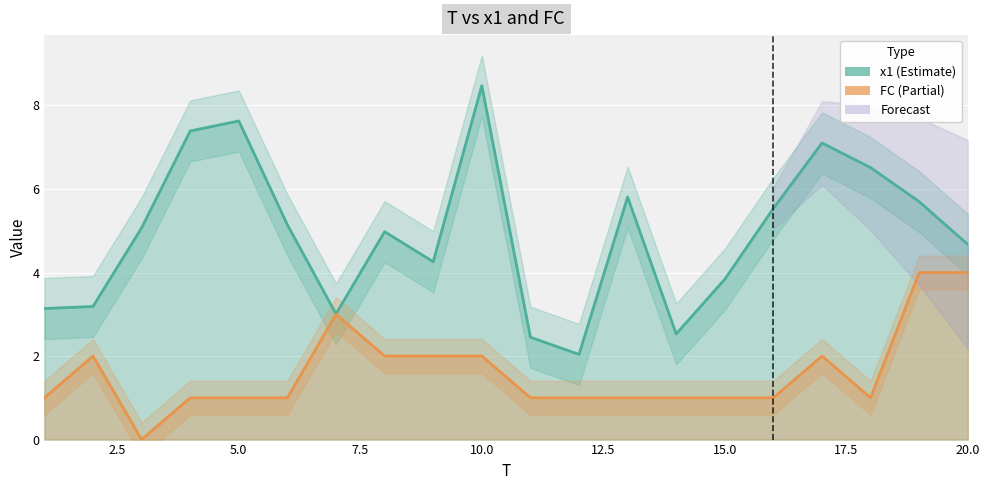

True or false: x1 and FC cross at least once.

False